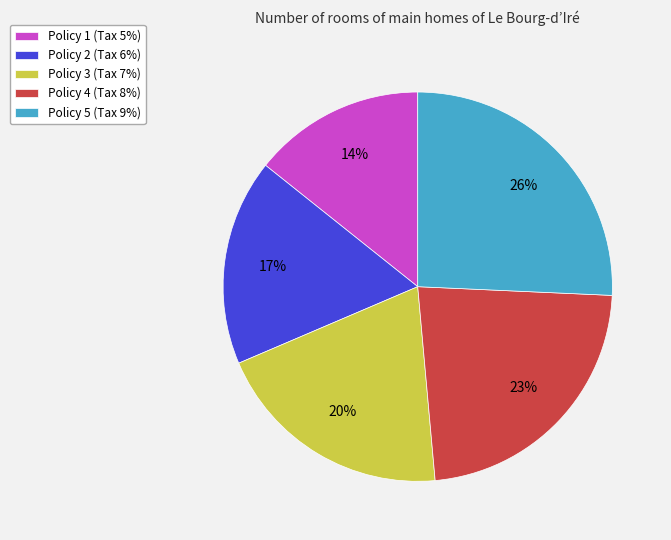

To the nearest percent, what is the difference between the Policy 2 and Policy 5 slice percentages?

9%